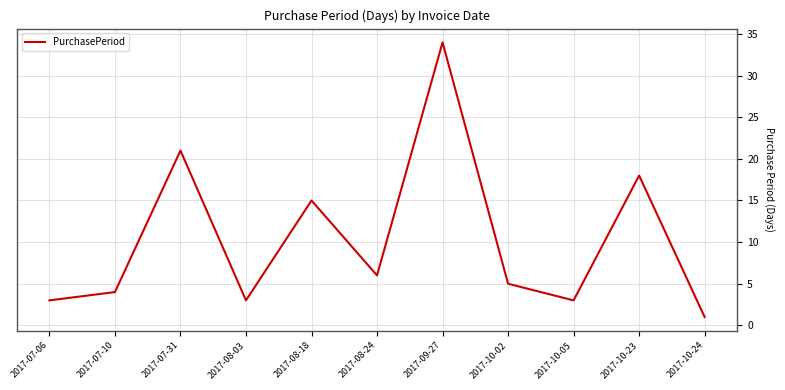

Reading left to right, what are all the values shown in this chart?

2017-07-06=3	2017-07-10=4	2017-07-31=21	2017-08-03=3	2017-08-18=15	2017-08-24=6	2017-09-27=34	2017-10-02=5	2017-10-05=3	2017-10-23=18	2017-10-24=1